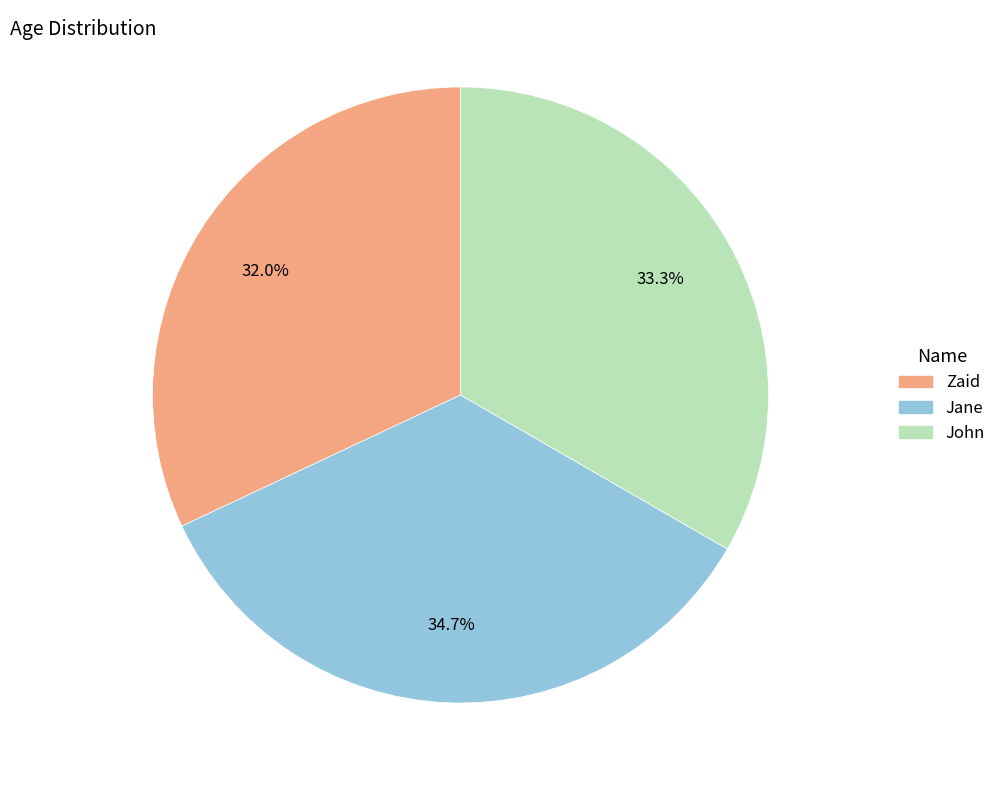

The Jane slice represents 35% of the pie. True or false?

True